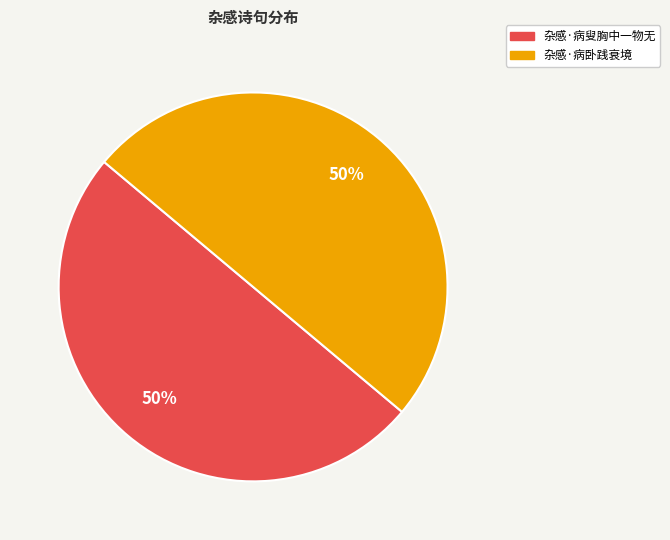

Is it true that 杂感·病叟胸中一物无 is 44% of the pie?

False